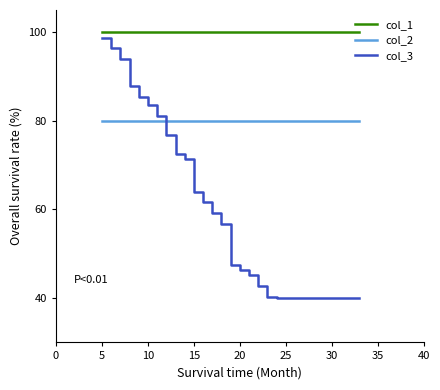

True or false: col_2 and col_1 cross at least once.

False